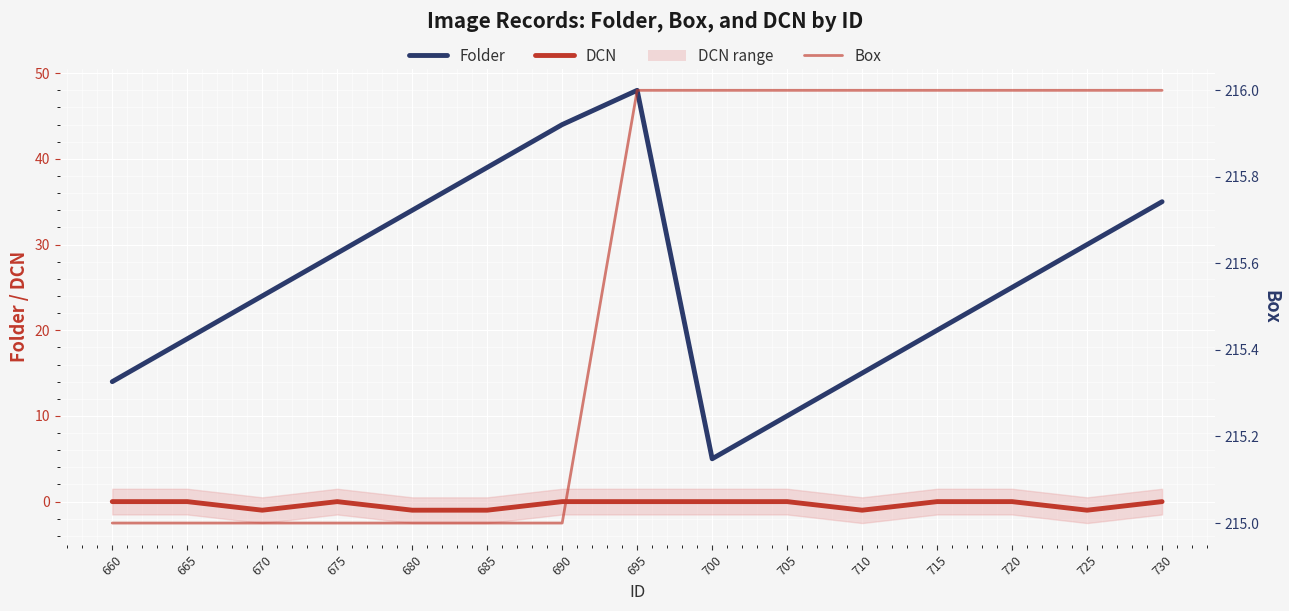

At which category does the chart reach its peak across all series?

695